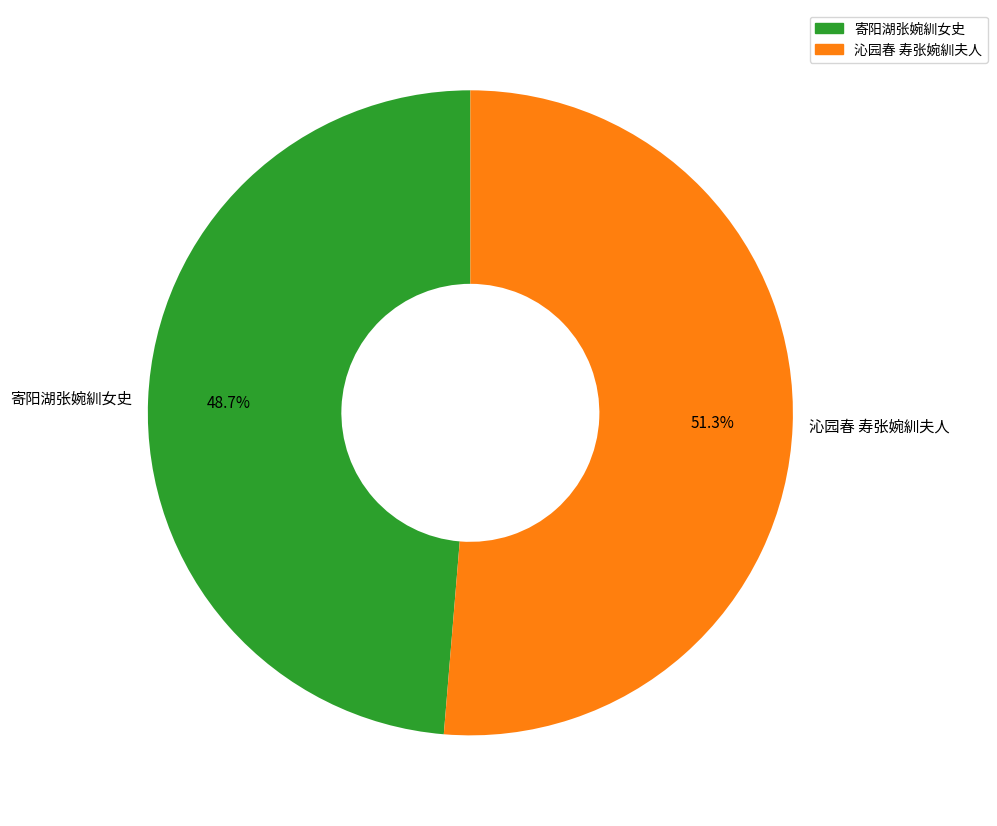

Which has a higher value, 沁园春 寿张婉紃夫人 or 寄阳湖张婉紃女史?

沁园春 寿张婉紃夫人